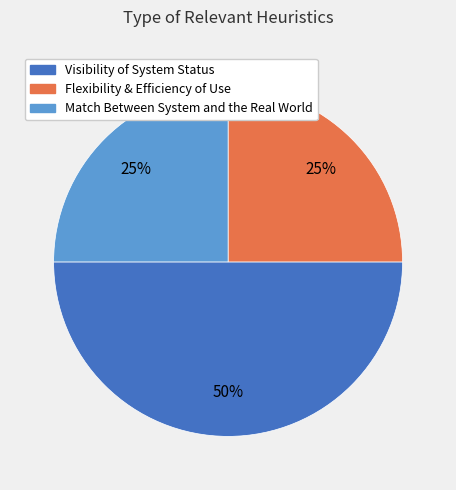

To the nearest percent, what is the combined percentage of Flexibility & Efficiency of Use and Visibility of System Status?

75%